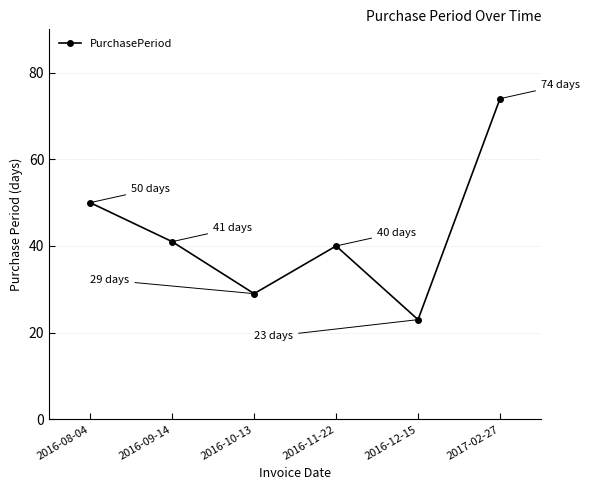

Which has a higher value, 2016-10-13 or 2016-08-04?

2016-08-04